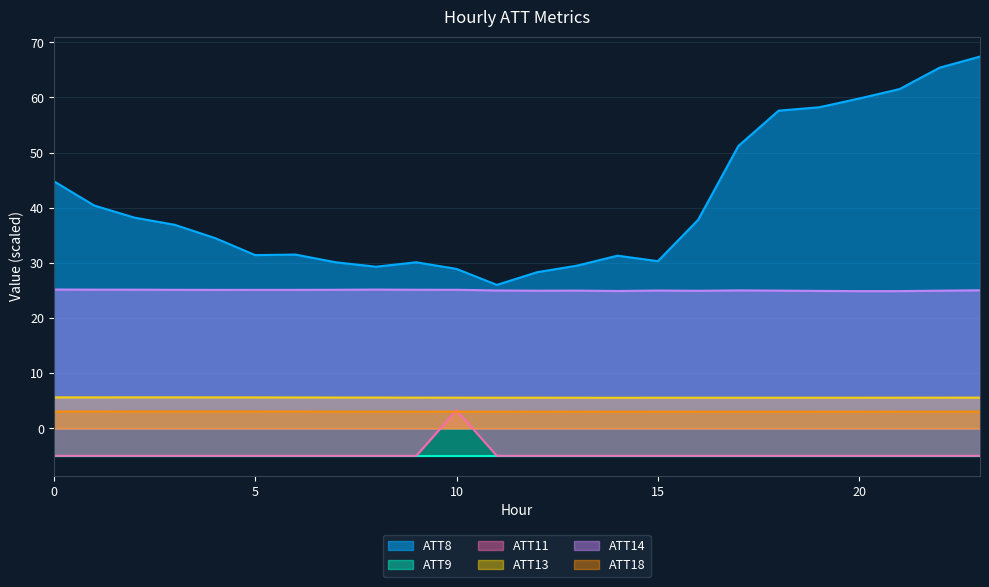

Is it true that ATT14 equals 11.8 at 4?

False